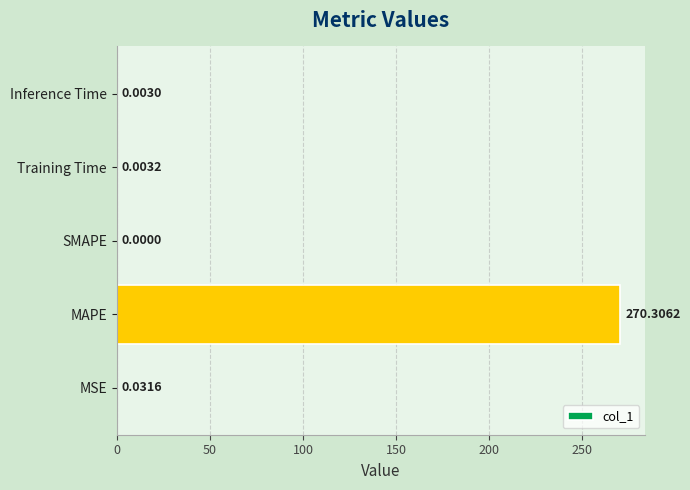

At which label is the value closest to 135?

MSE